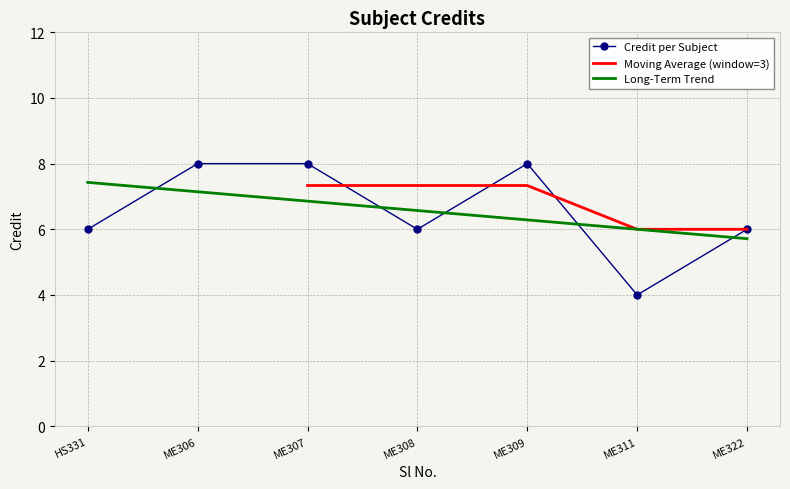

How many interior local peaks (higher than both neighbors) does the data have?

1